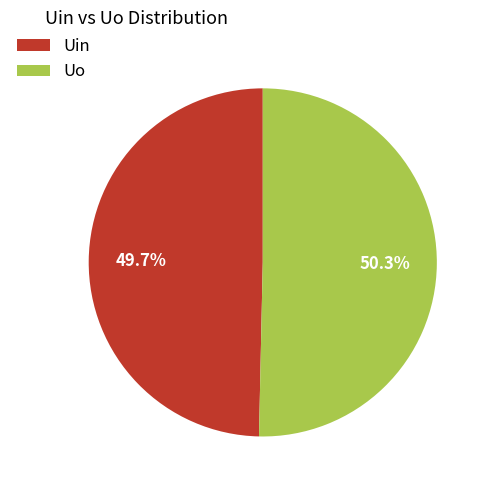

Combined, do Uo and Uin account for over 50%?

Yes